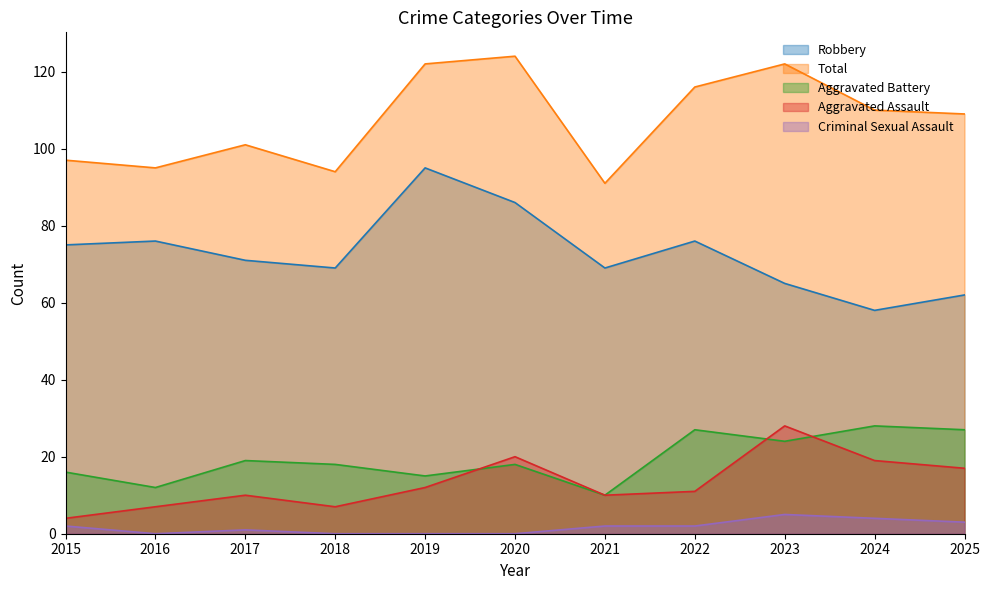

List the series in order of their peak value, highest first.

Total, Robbery, Aggravated Assault, Aggravated Battery, Criminal Sexual Assault